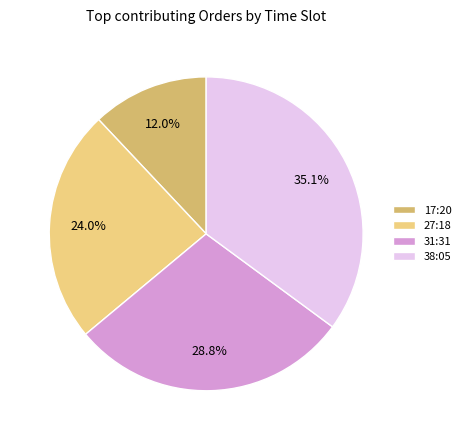

Is the sum of 31:31 and 27:18 greater than half?

Yes